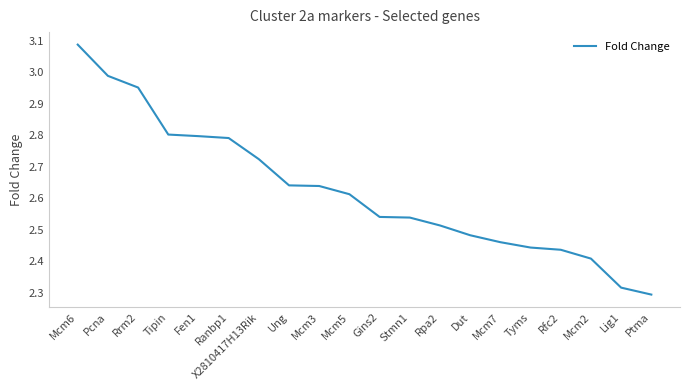

Where is the data nearest to the value 2?

Ptma